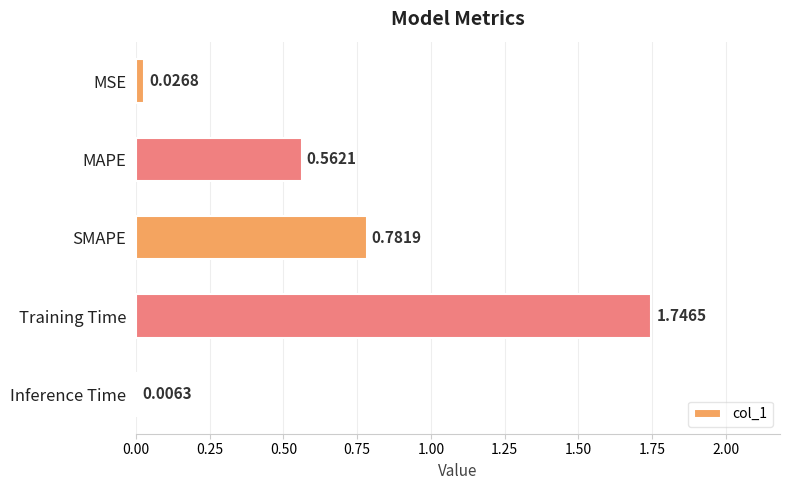

Between SMAPE and MSE, which is larger?

SMAPE